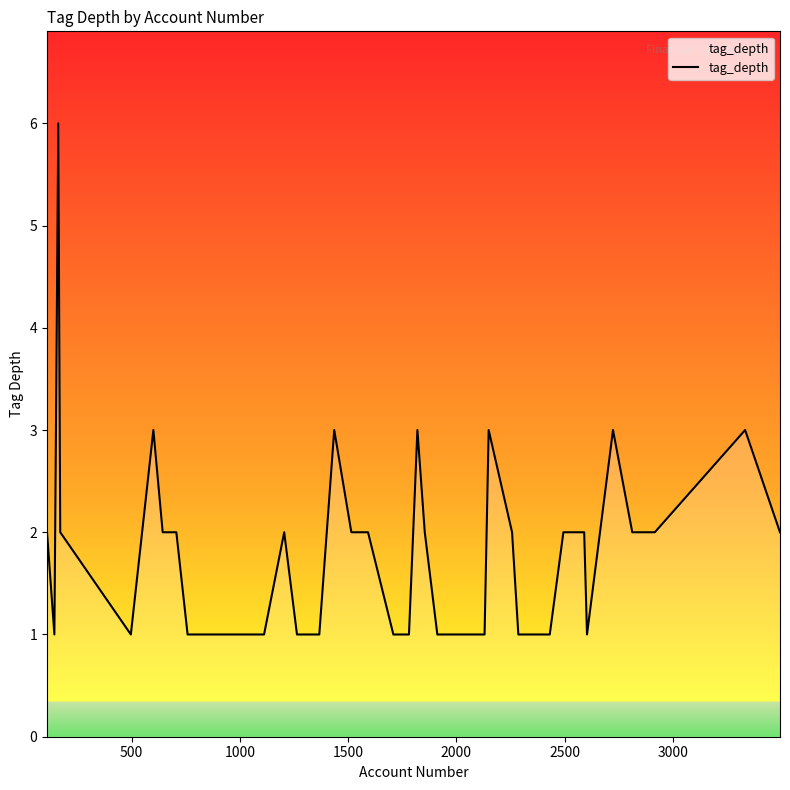

What is the greatest value displayed?

6